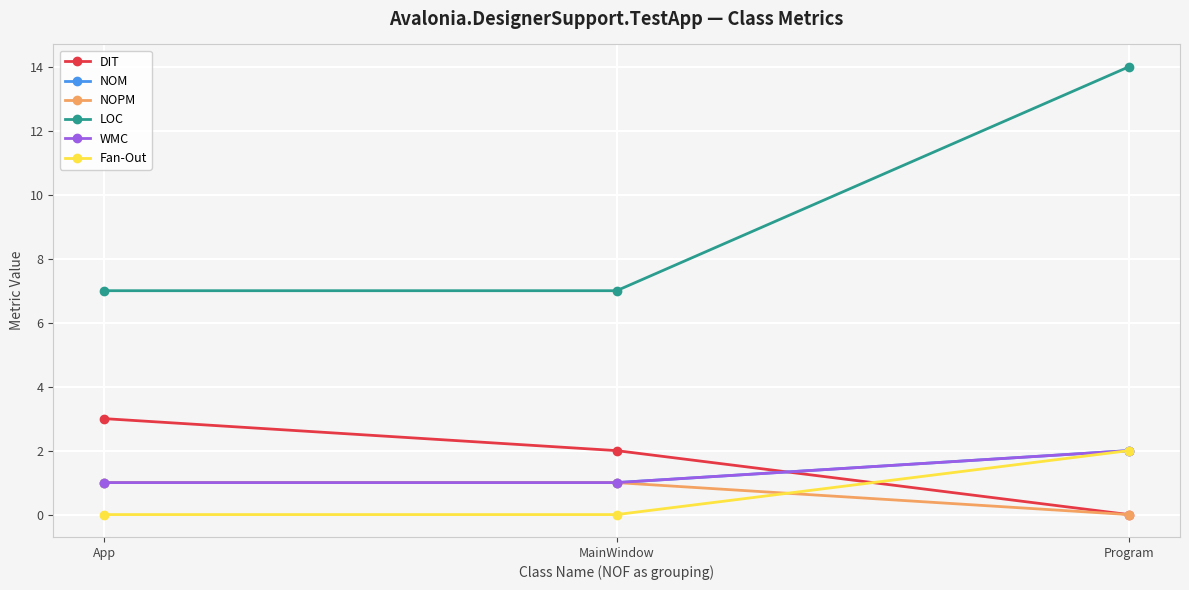

Which series has the largest total across all categories?

LOC